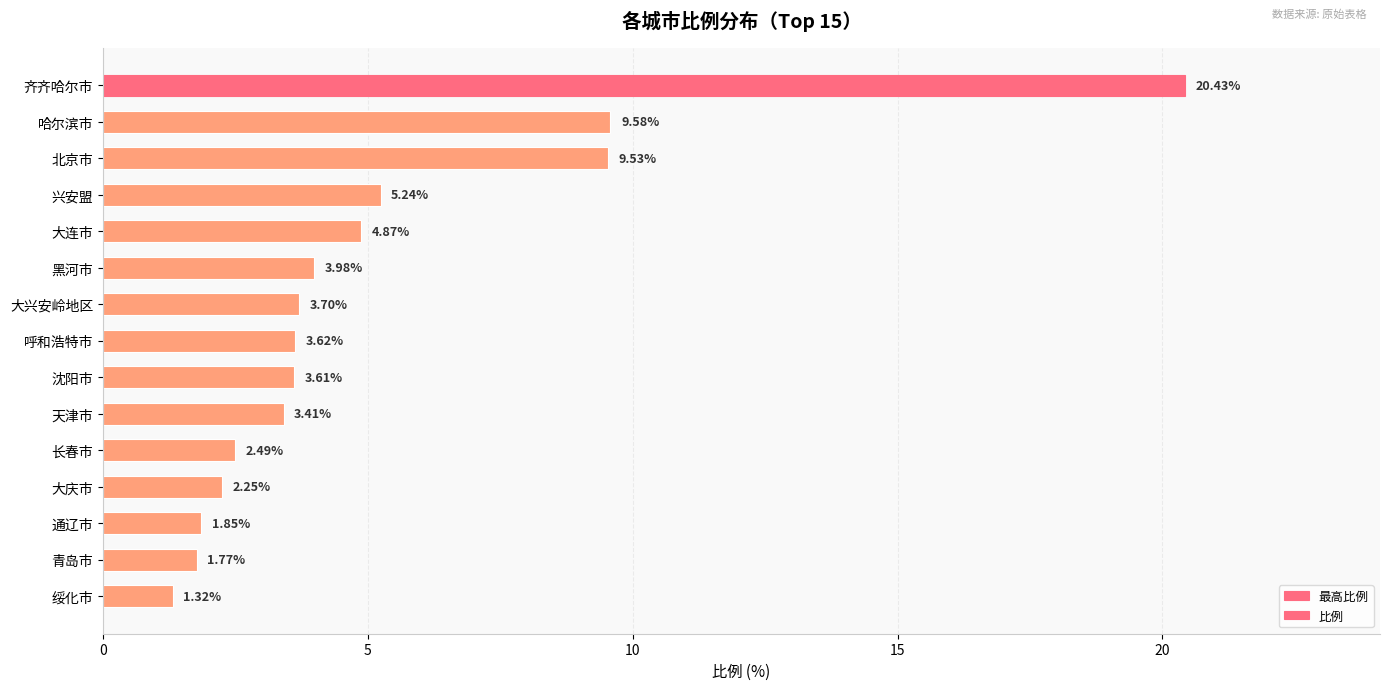

Which category has the lowest value across all series?

绥化市